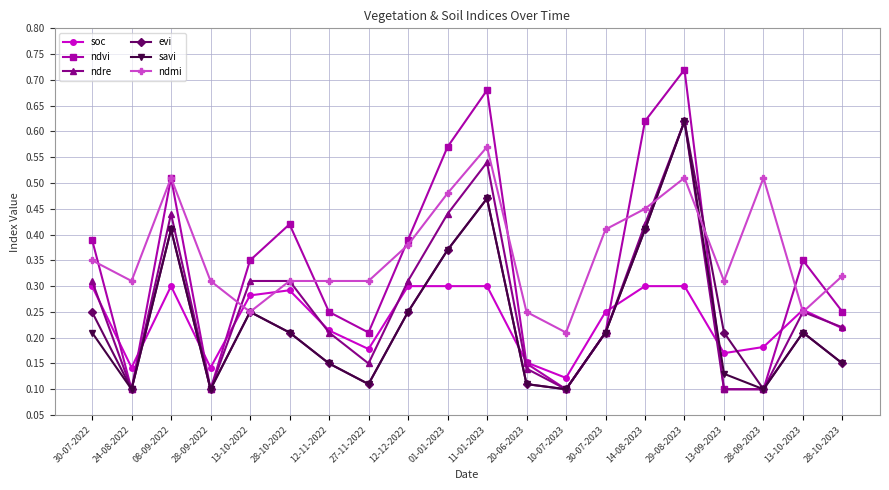

Which series ends up on top after the final intersection of evi and soc?

soc